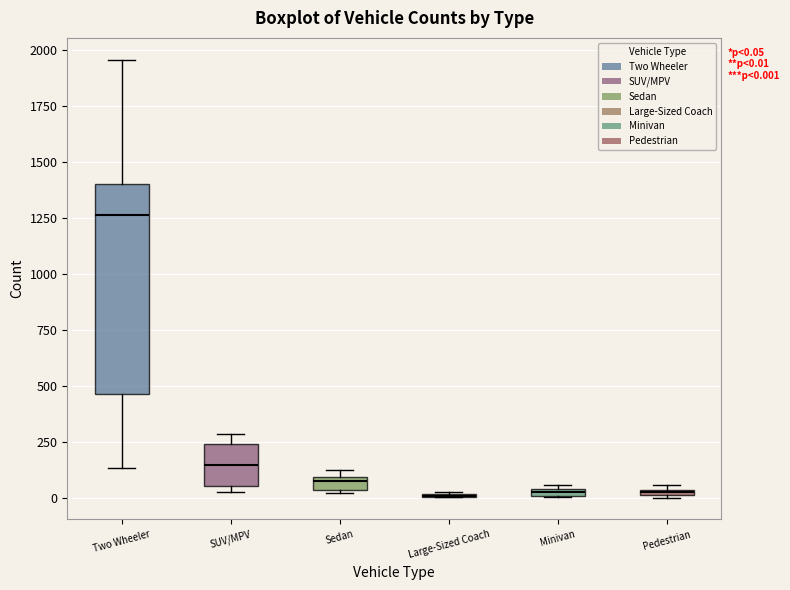

Which box is the tallest, from its lower edge to its upper edge?

Two Wheeler